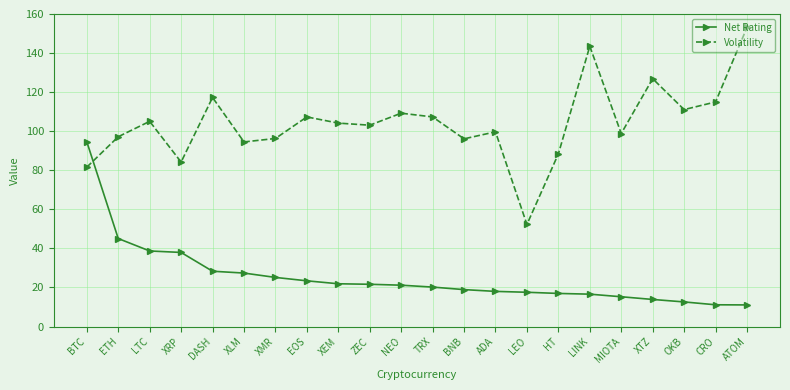

Between EOS and ADA, which series saw the biggest shift?

Volatility